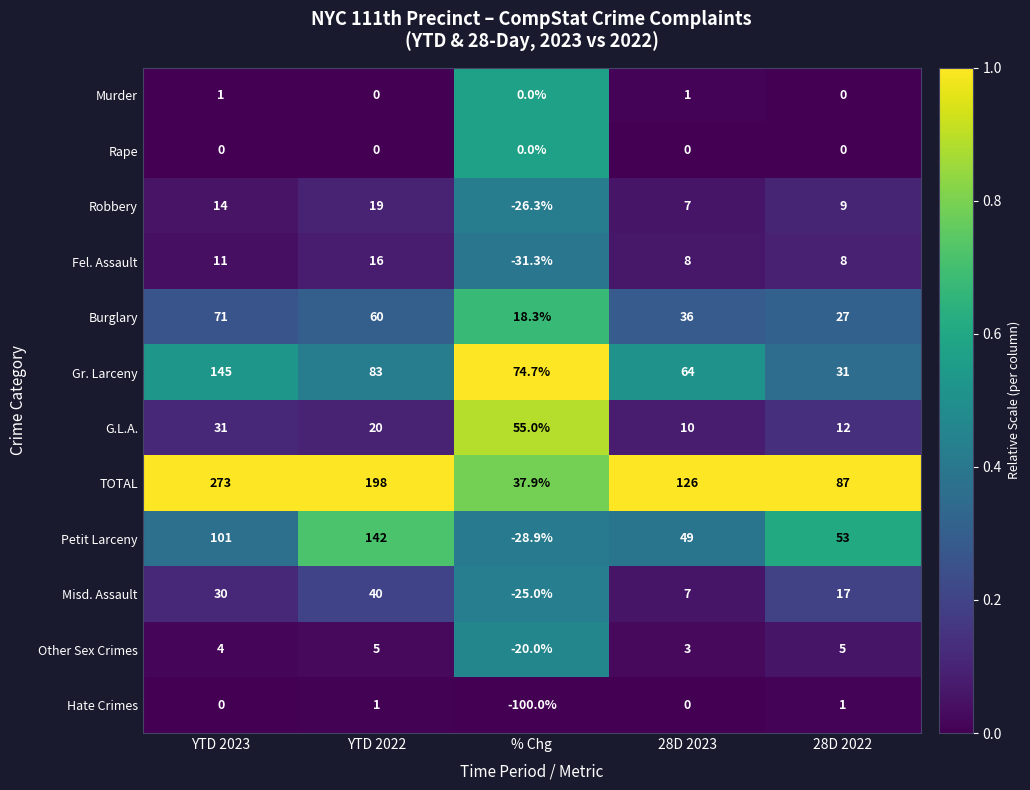

Which label corresponds to the smallest value in the chart?

% Chg